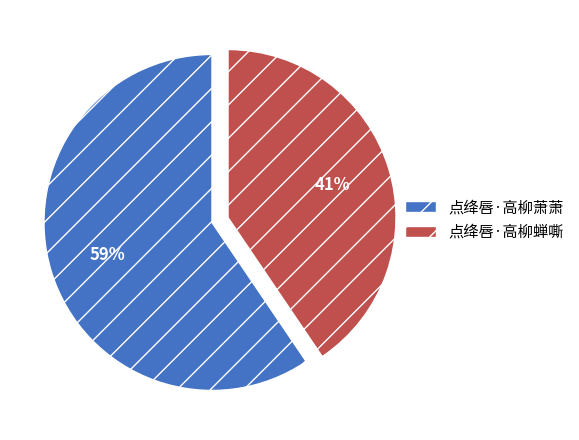

What is the majority slice?

点绛唇·高柳萧萧